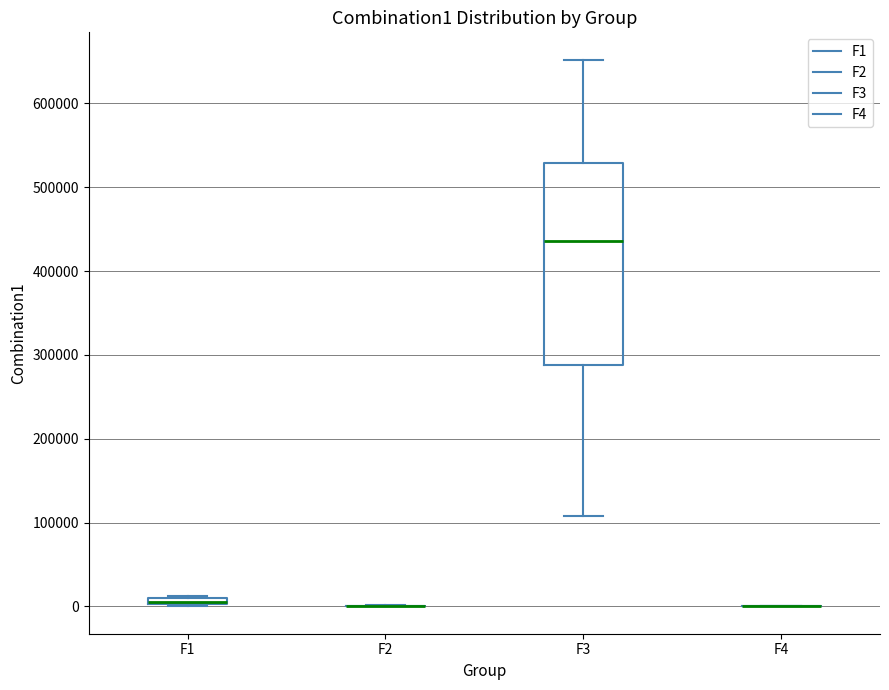

Which box is the tallest, from its lower edge to its upper edge?

F3